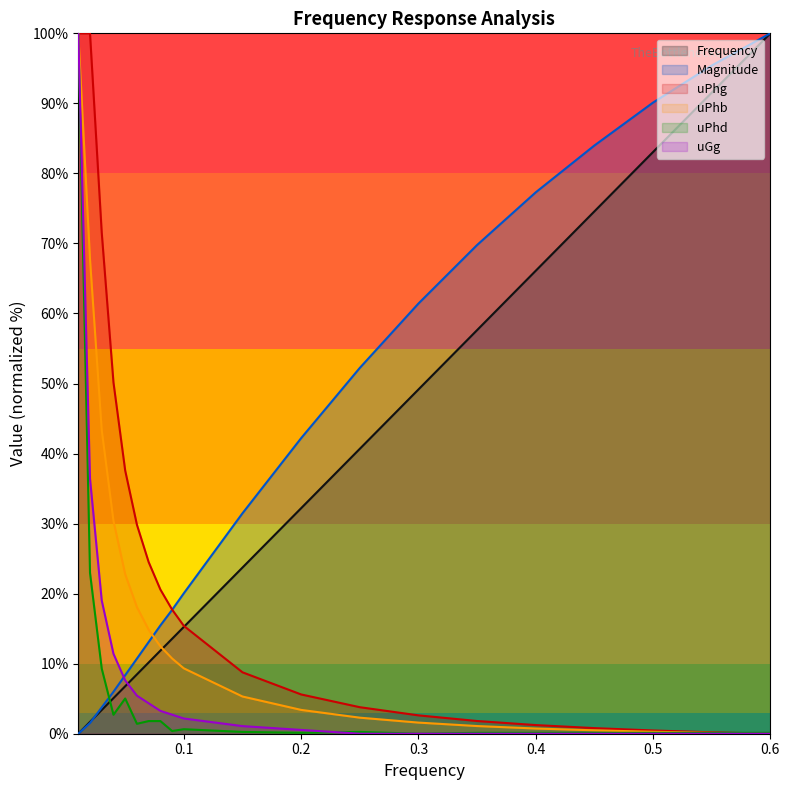

Between which two adjacent categories do Magnitude and uPhg first intersect?

0.09 and 0.1